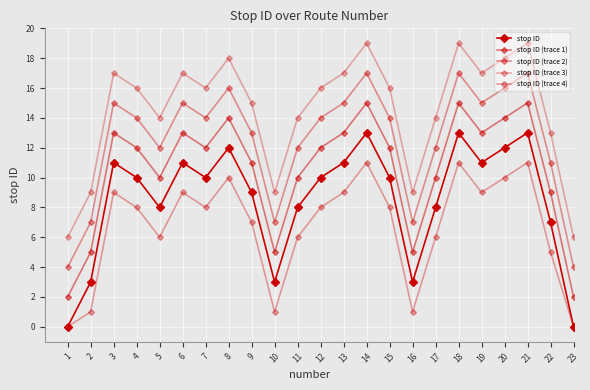

True or false: stop ID (trace 2) and stop ID (trace 4) intersect in this chart.

False